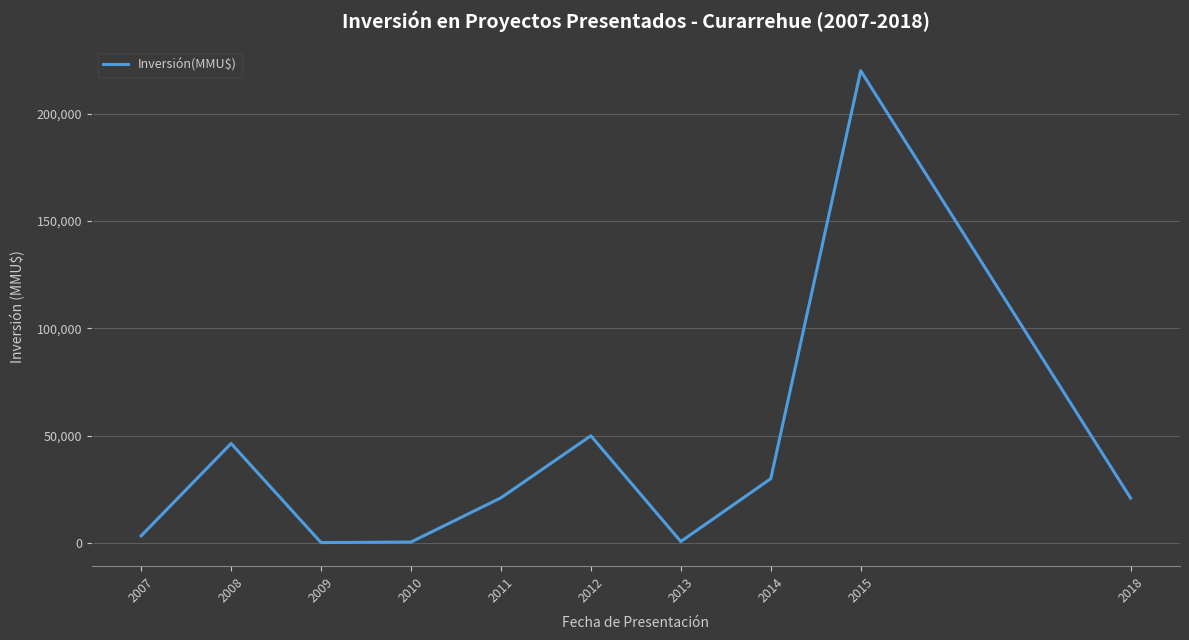

Where does the data first go above 21092?

2008